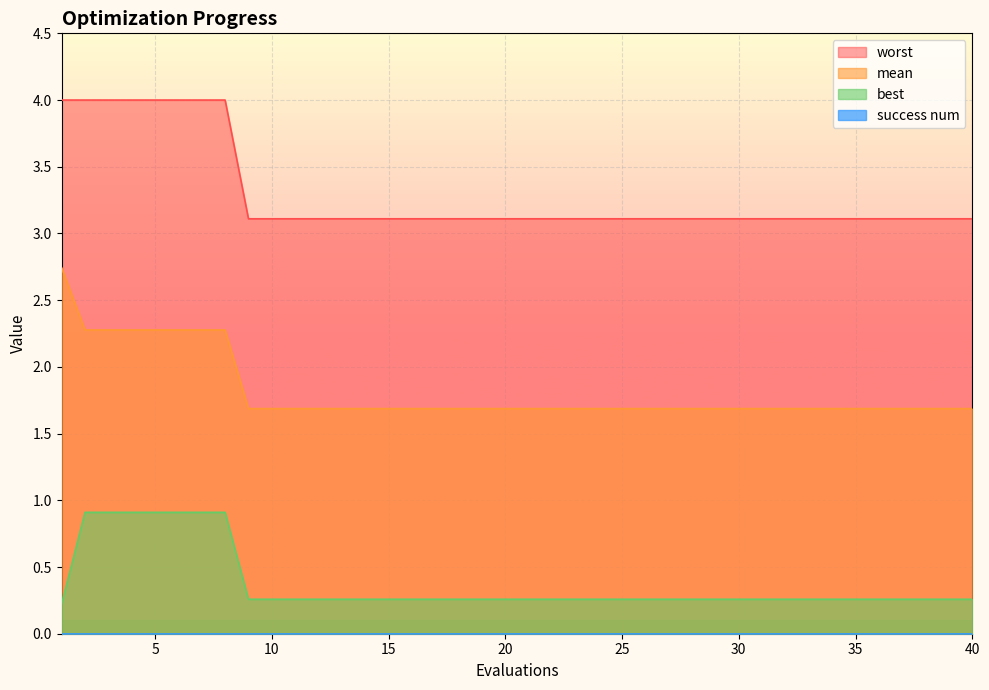

What is the value of the mean point at the 5th from the left?

2.3